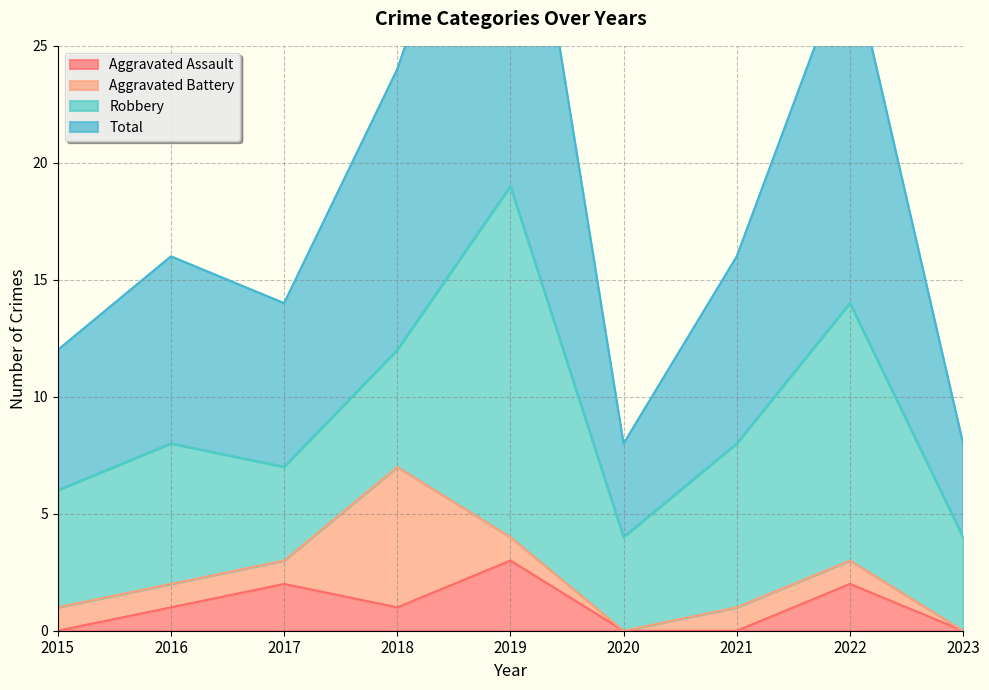

At how many categories does at least one series exceed 35?

1